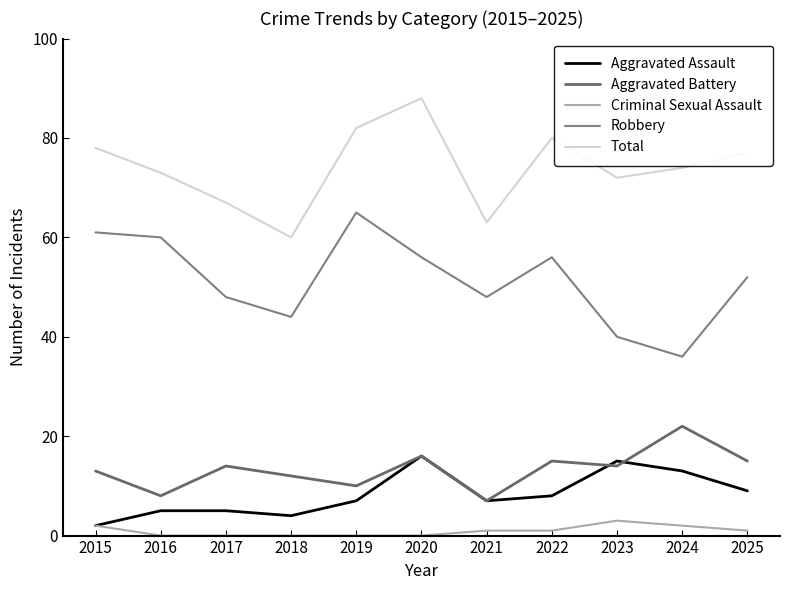

Count the number of categories in the chart.

11